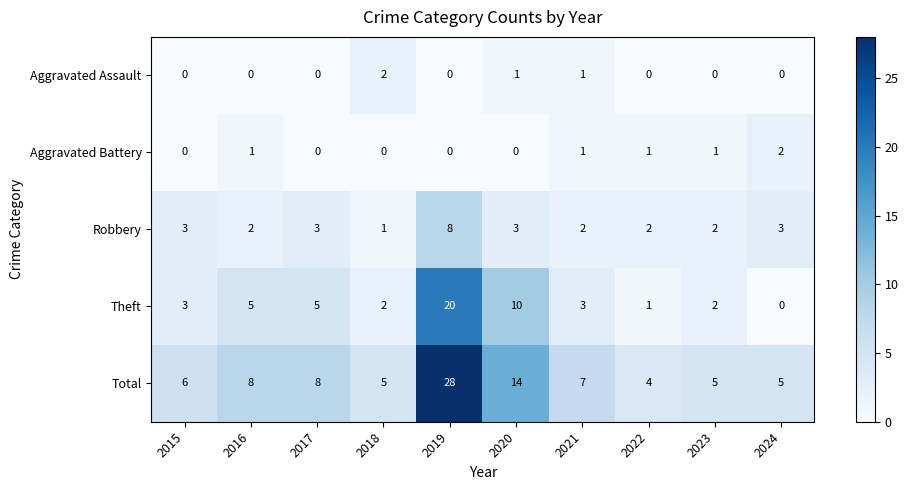

What is the total value across all series at 2018?

10